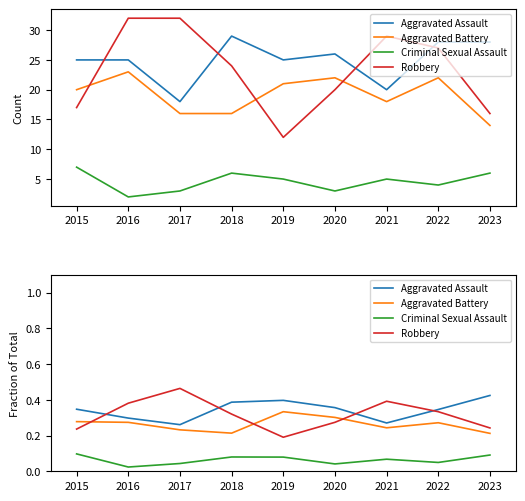

What is the difference between the maximum and minimum values in the Criminal Sexual Assault series?

0.1